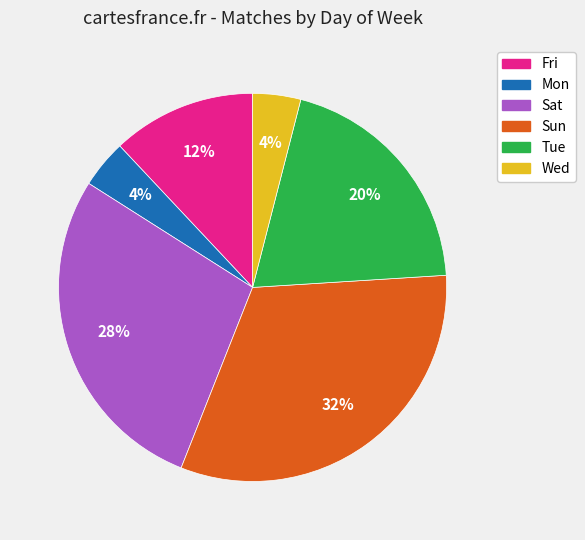

True or false: Fri accounts for 12% of the total.

True